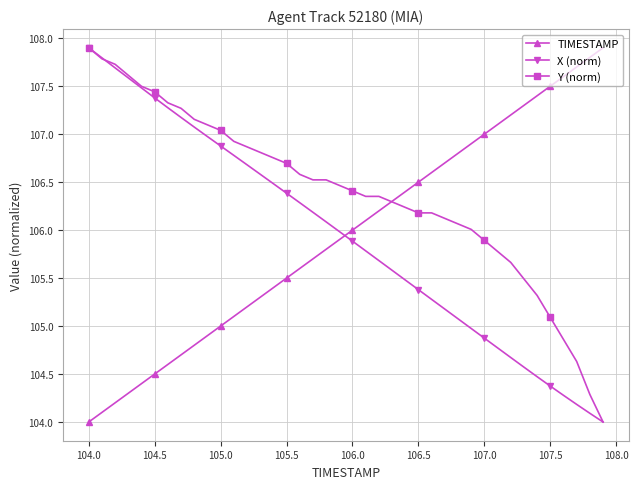

Which series has the largest total across all categories?

Y (norm)